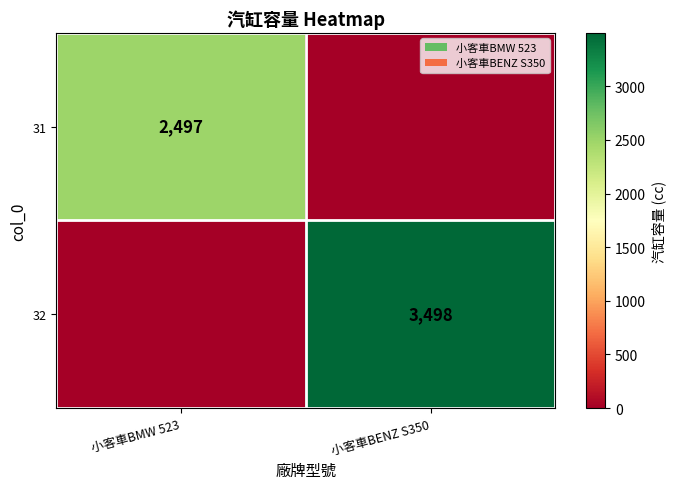

True or false: 31 has a value of 2497 at 小客車BMW 523.

True